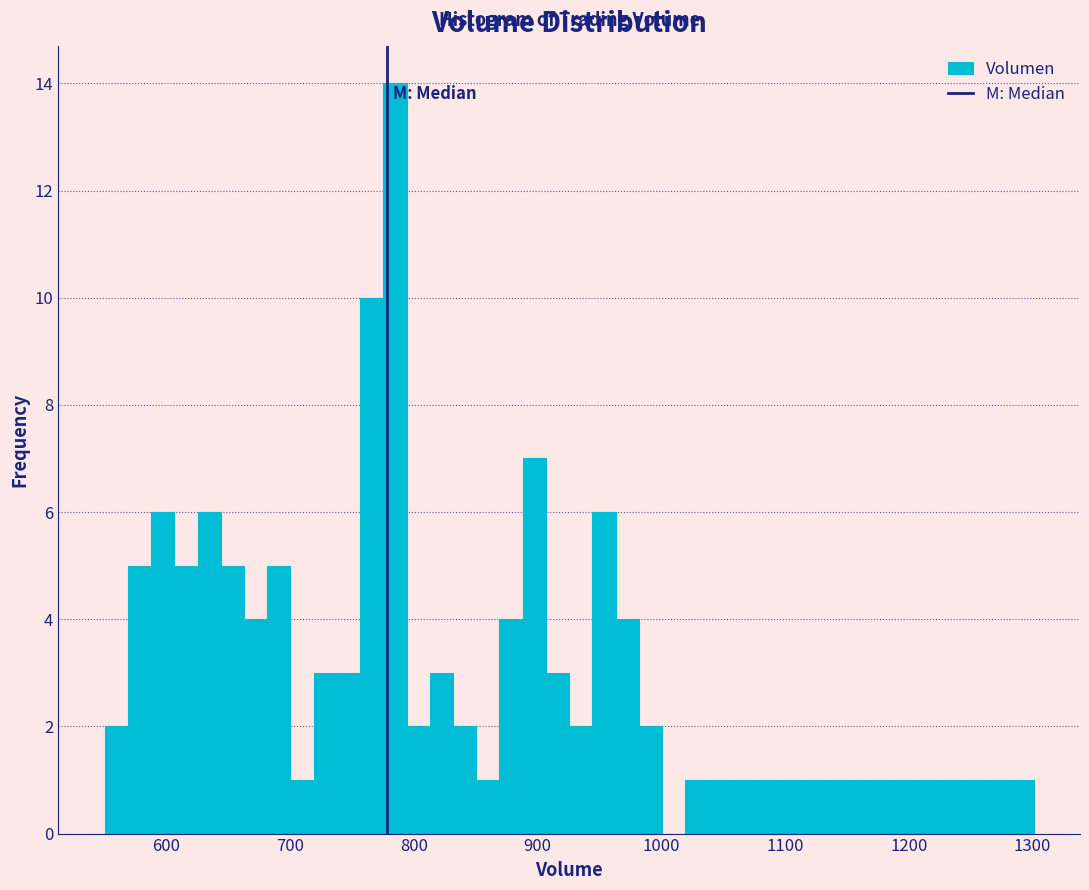

Around what value on the x-axis is the tallest bar? Give the approximate position of its centre, as read against the axis.

780